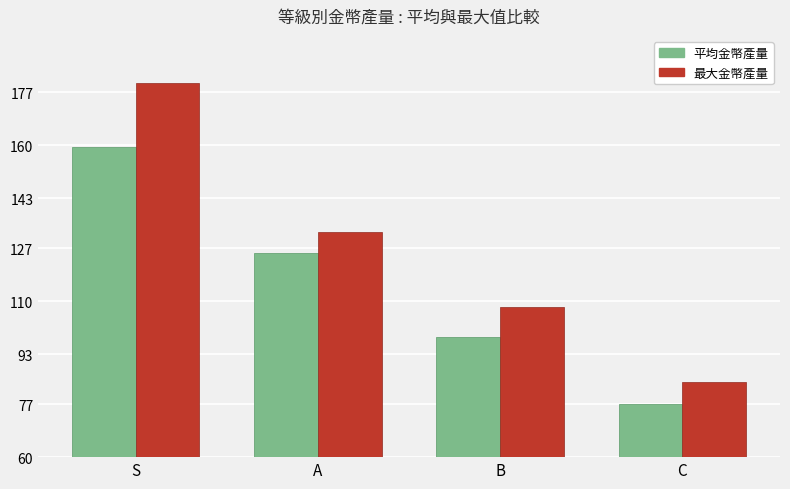

What is the maximum value shown in the chart?

180.0